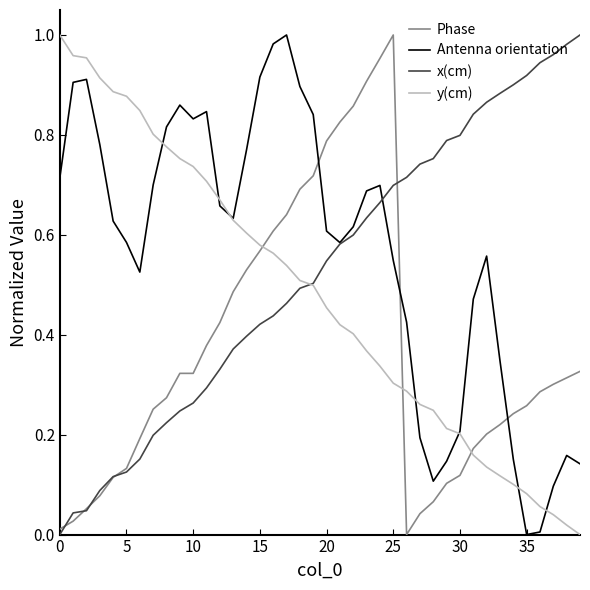

List the series in order of their overall mean, lowest first.

Phase, y(cm), x(cm), Antenna orientation